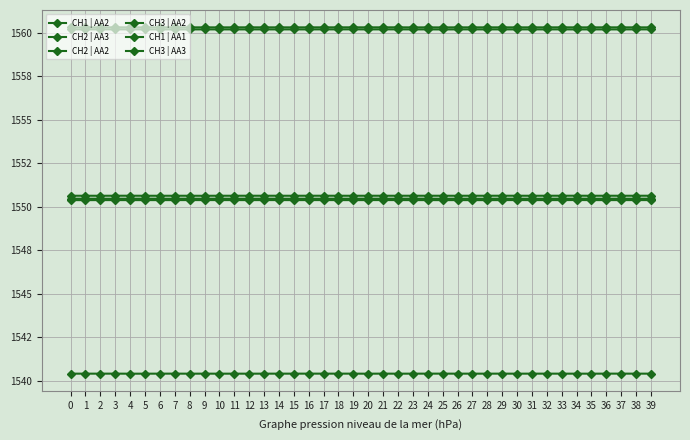

Is this an area chart (filled region under the line)?

No